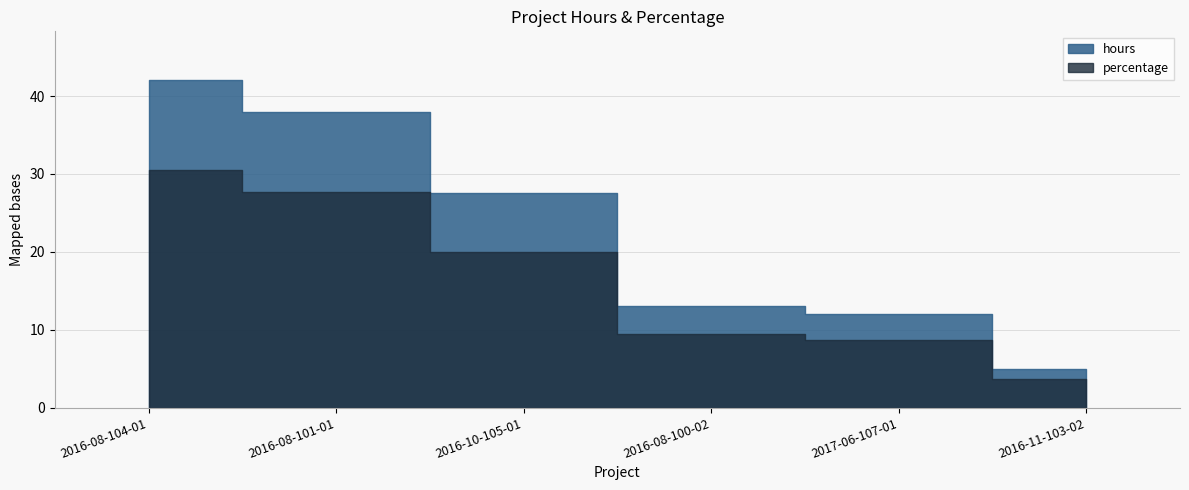

At which category is the sum across all series the highest?

2016-08-104-01